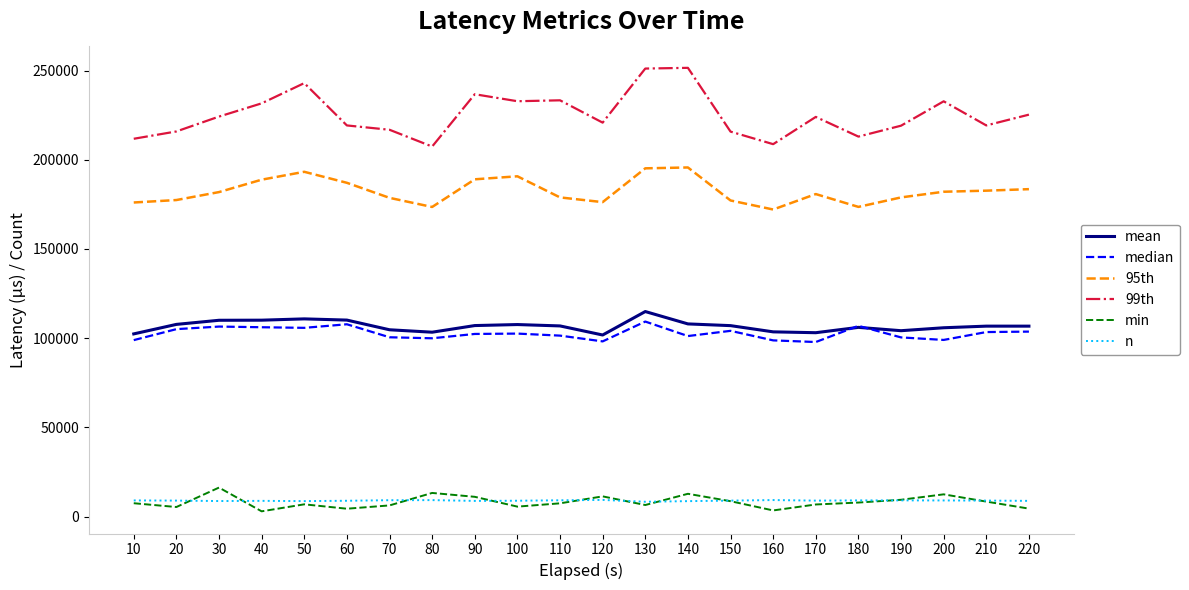

The value of 95th at 40 is 248547.4. True or false?

False